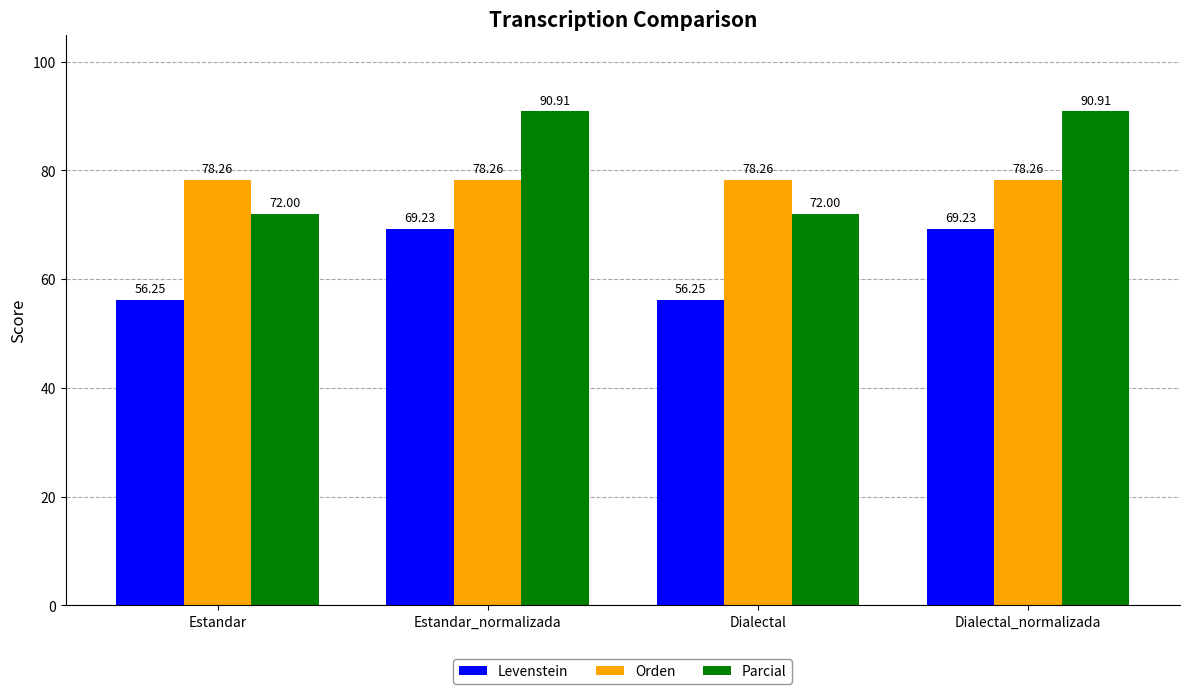

What is the sum of the Orden values at Dialectal_normalizada and Estandar?

156.5